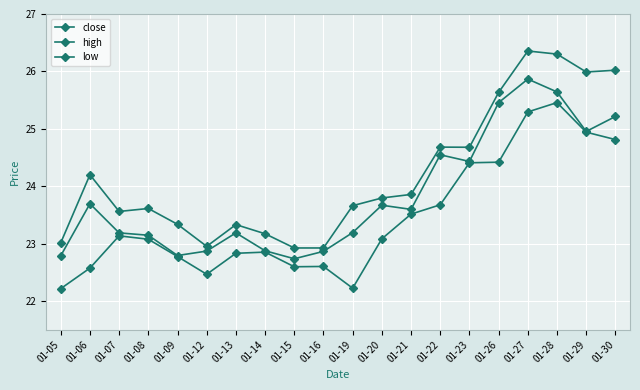

Read the close value at 01-23.

24.4